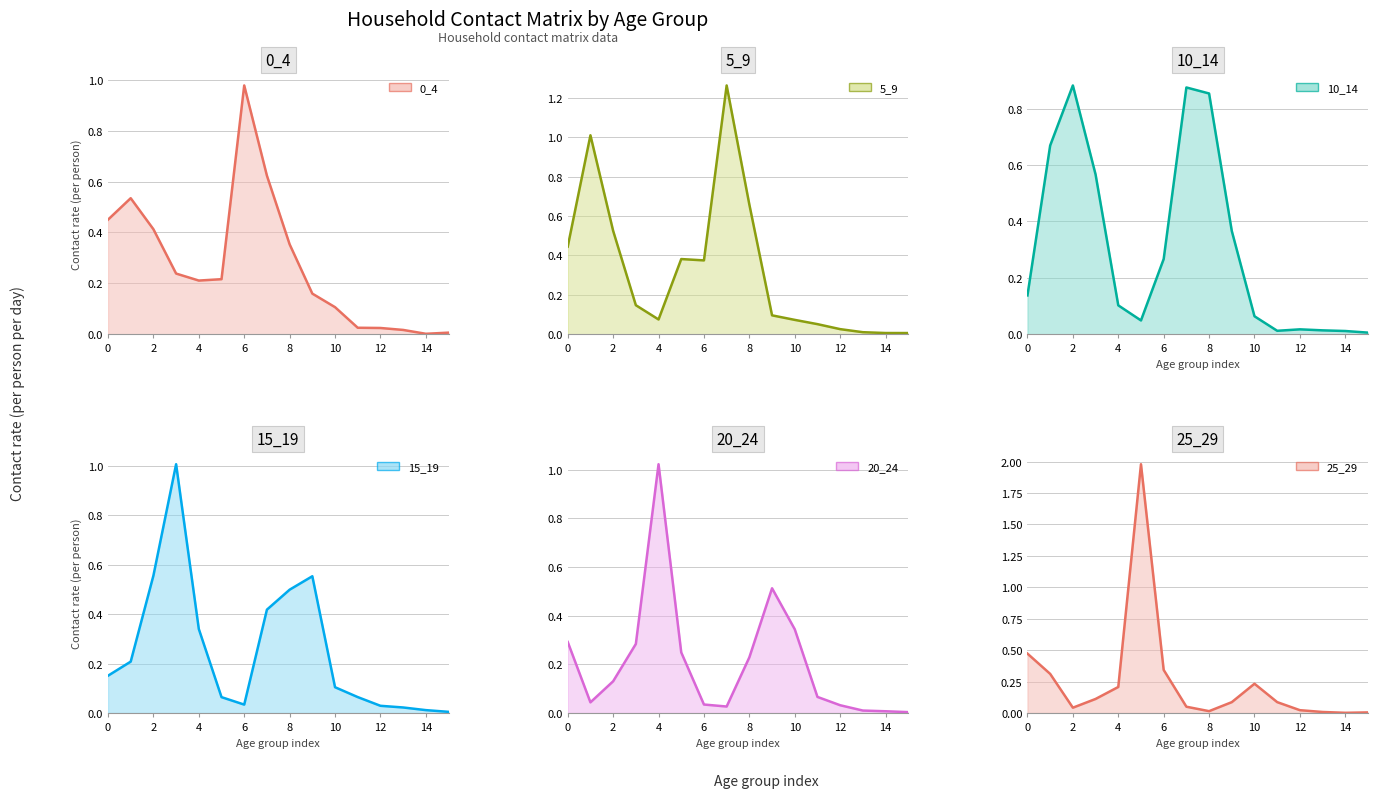

How many lines are shown in the chart?

6